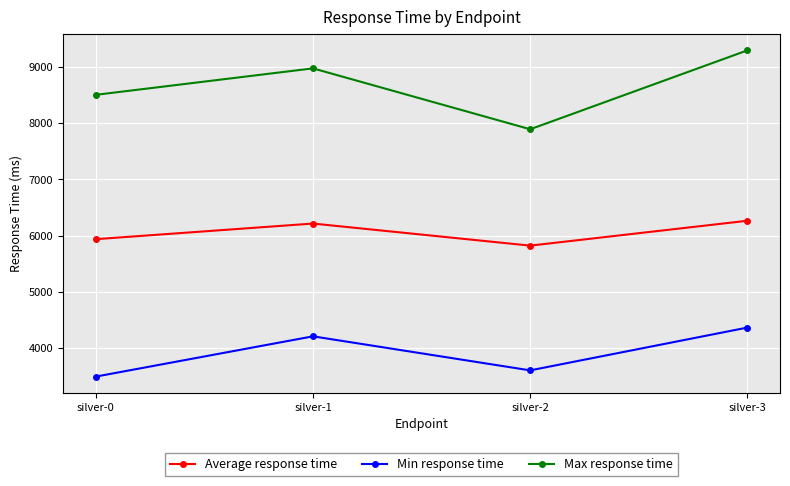

What is the lowest value of the Min response time series?

3490